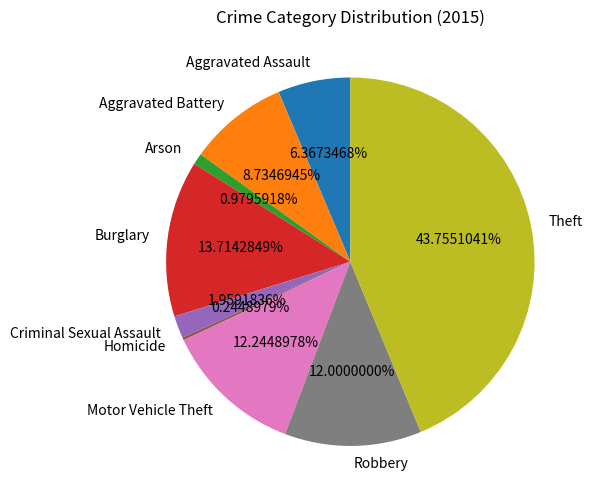

Combined, do Aggravated Battery and Aggravated Assault account for over 50%?

No